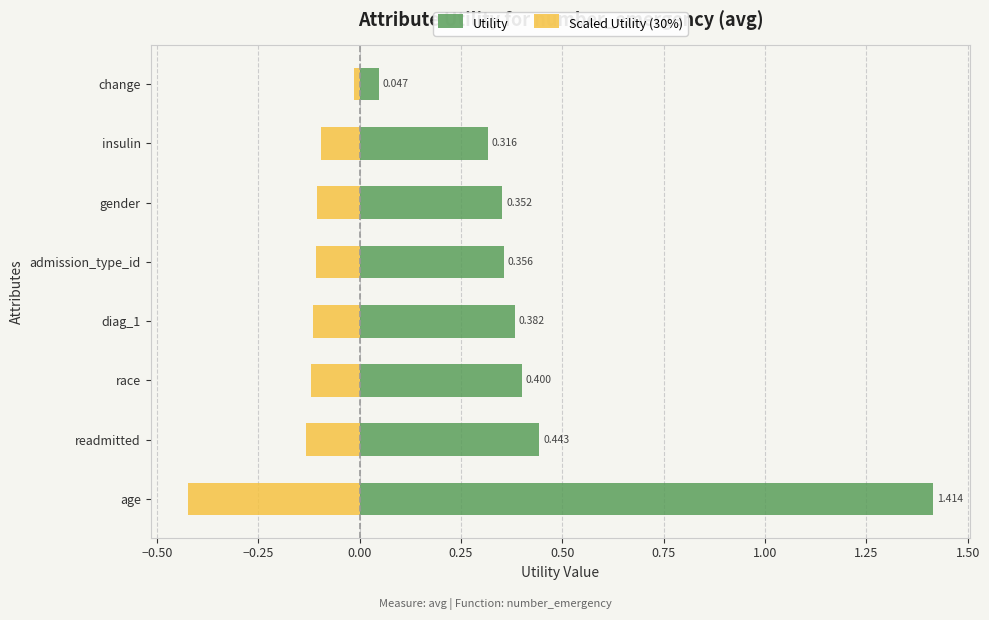

What is the maximum value shown in the chart?

1.4